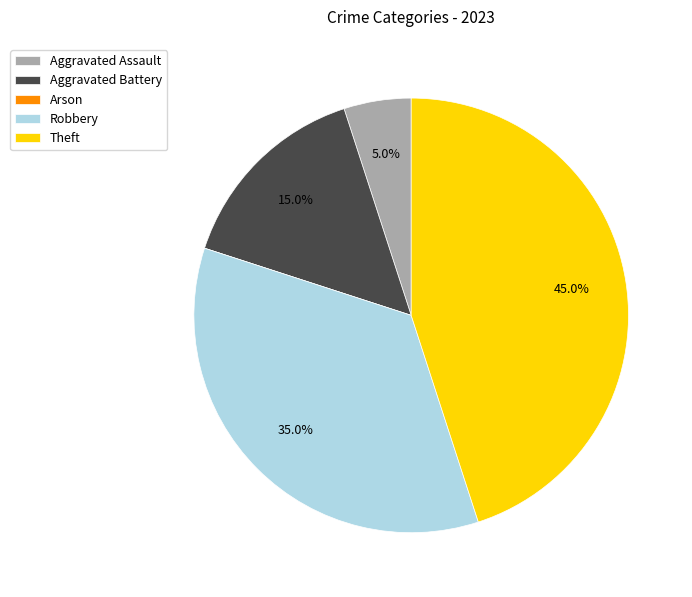

Does any single category account for the majority?

No